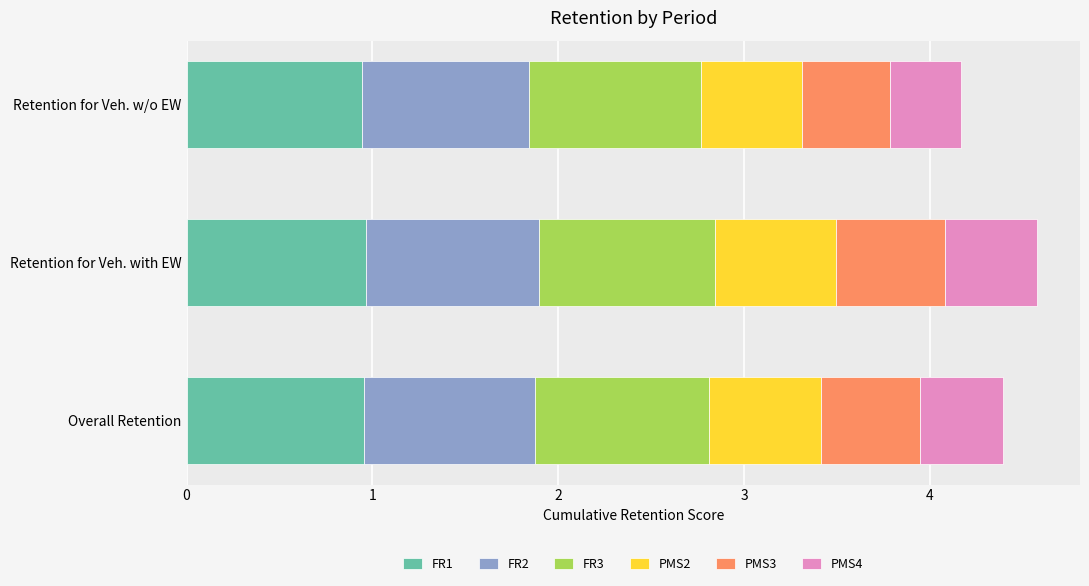

What is the total value across all series at Retention for Veh. with EW?

4.6